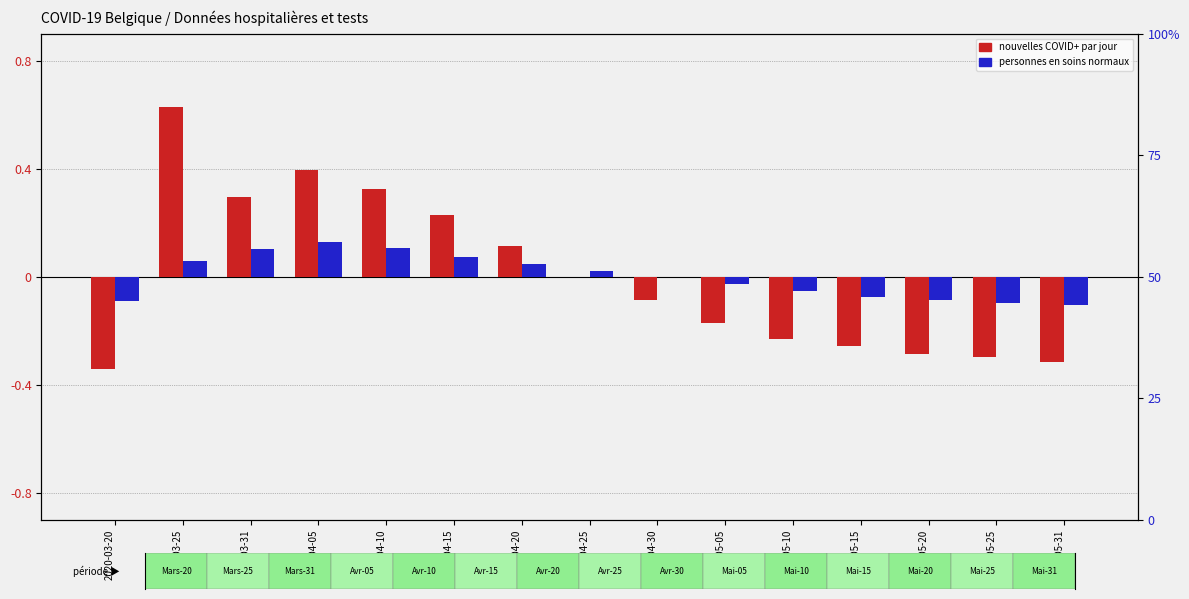

How many distinct data groups are displayed?

2